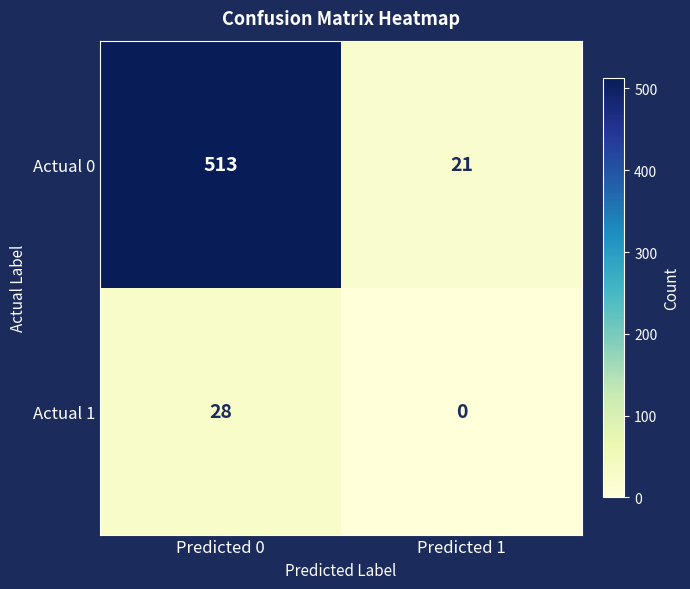

What is the total value across all series at Predicted 0?

541